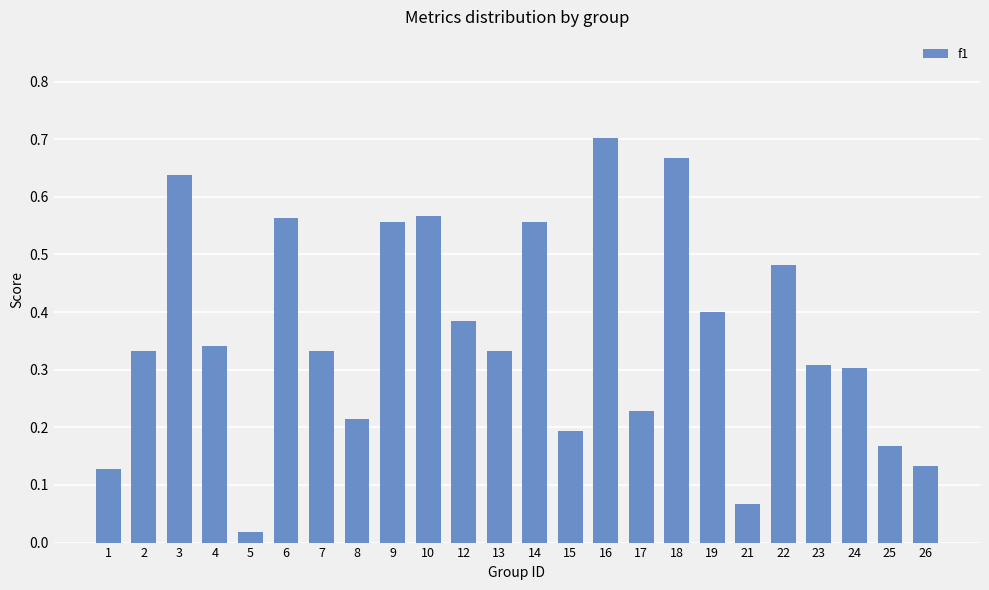

How many distinct data groups are displayed?

1